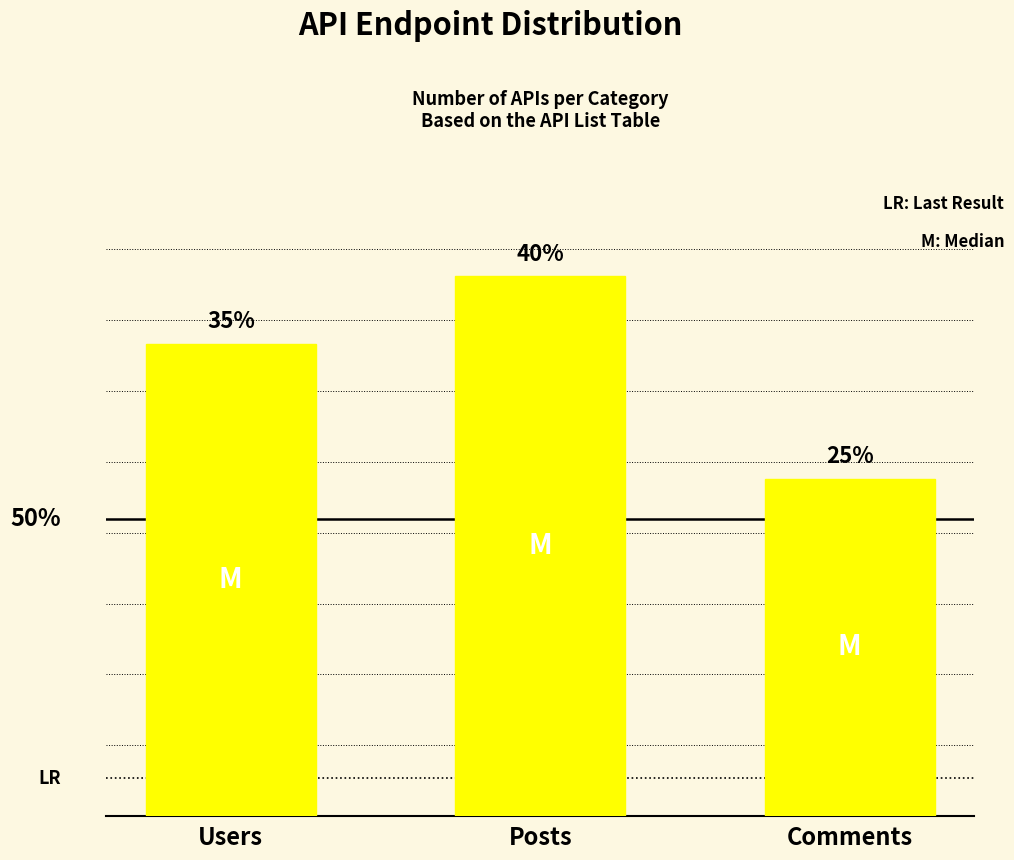

Are the bars grouped side by side (vs. stacked)?

No